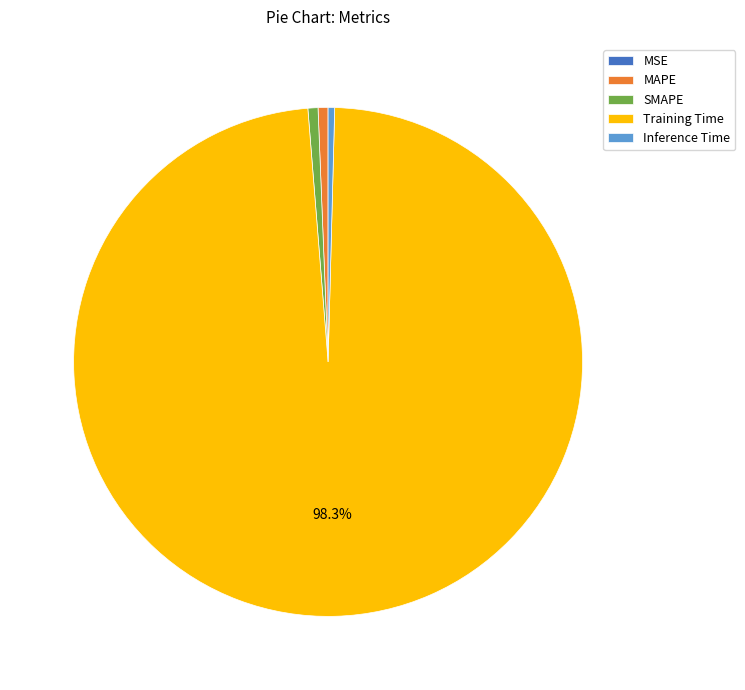

Combined, do MAPE and Inference Time account for over 50%?

No